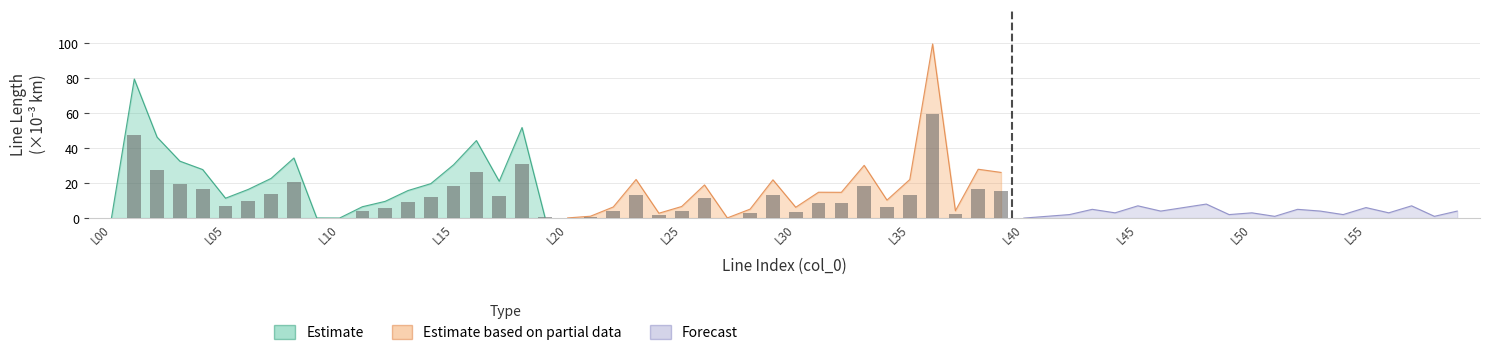

How many values in the Forecast series are below 4?

10